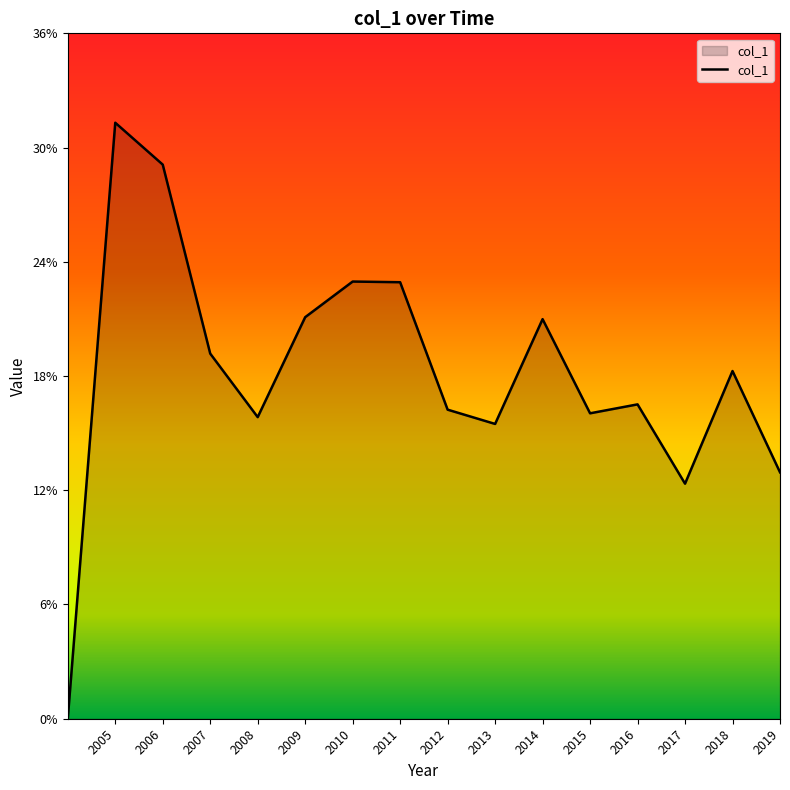

Rank the categories by value from highest to lowest.

2005-06-15, 2006-06-15, 2010-06-15, 2011-06-15, 2009-06-15, 2014-06-15, 2007-06-15, 2018-06-15, 2016-06-15, 2012-06-15, 2015-06-15, 2008-06-15, 2013-06-15, 2019-06-15, 2017-06-15, 